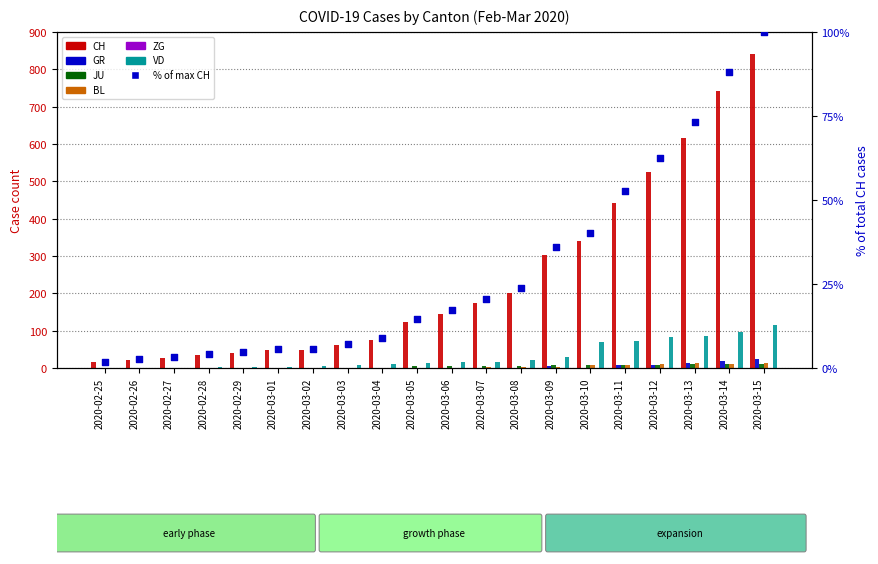

At how many categories does at least one series exceed 142?

10